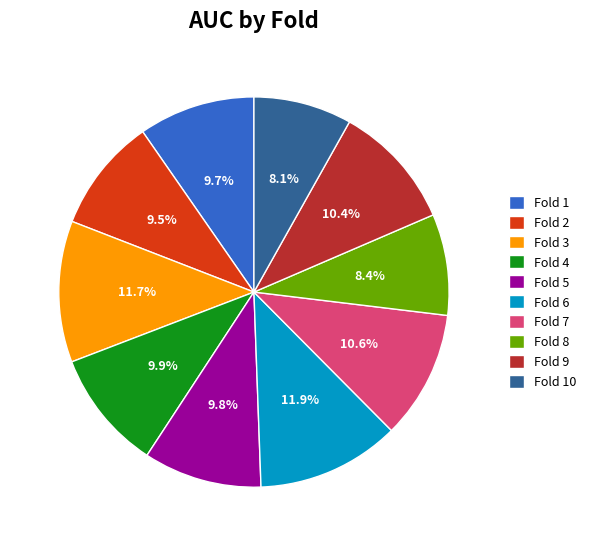

True or false: Fold 8 accounts for 15% of the total.

False